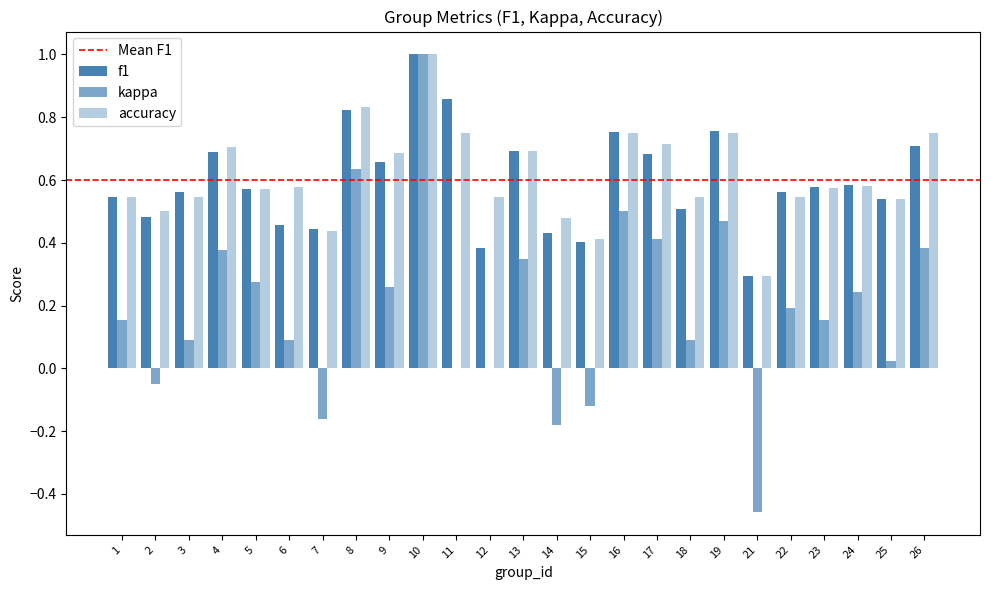

Count the number of categories in the chart.

25